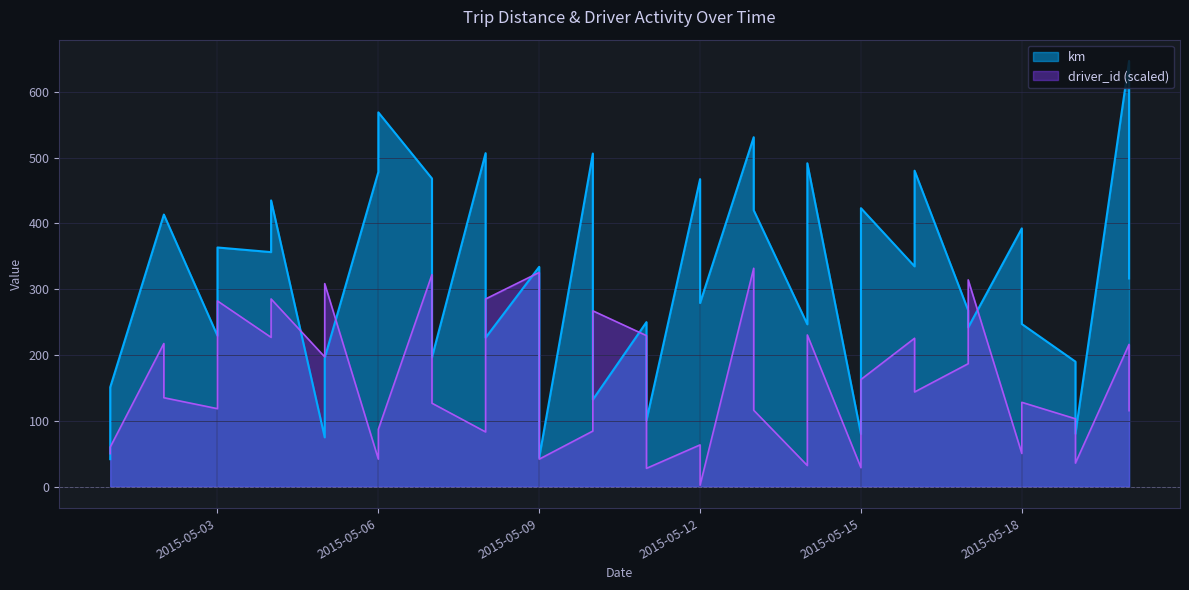

Is the value of km at 2015-05-14 greater than the value of driver_id at 2015-05-02?

Yes